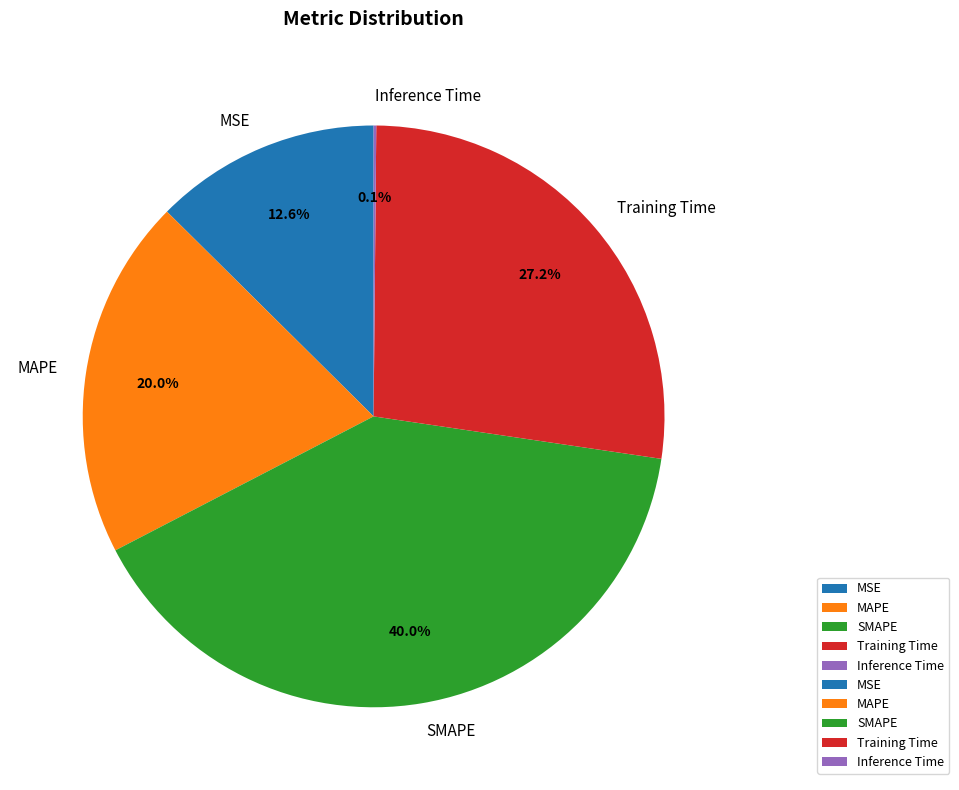

Does Training Time account for over 50% of the chart?

No